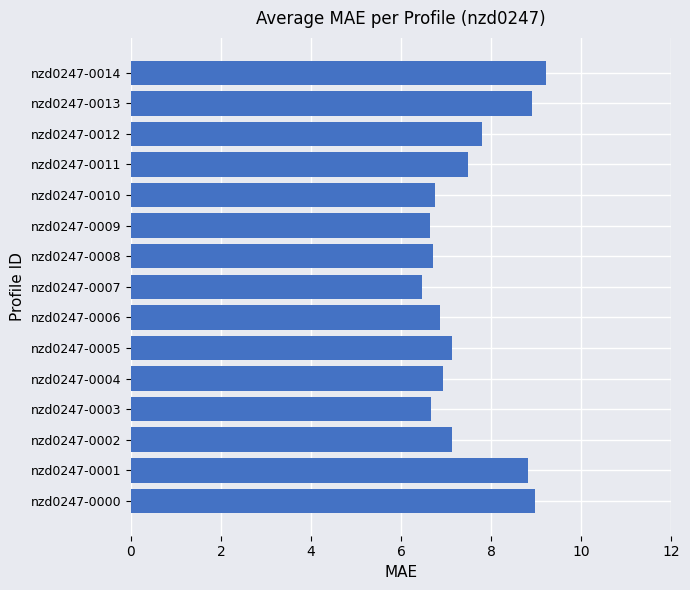

What is the minimum value shown in the chart?

6.5